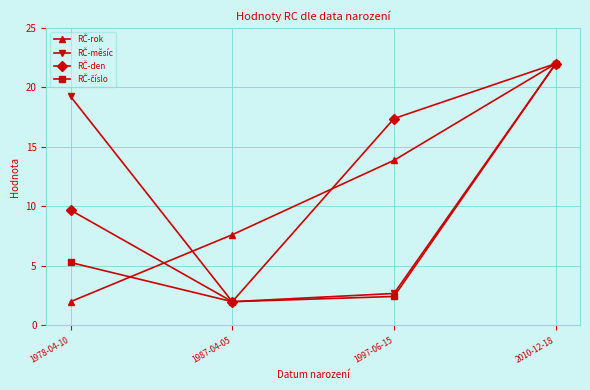

At which category is the sum across all series the highest?

2010-12-18